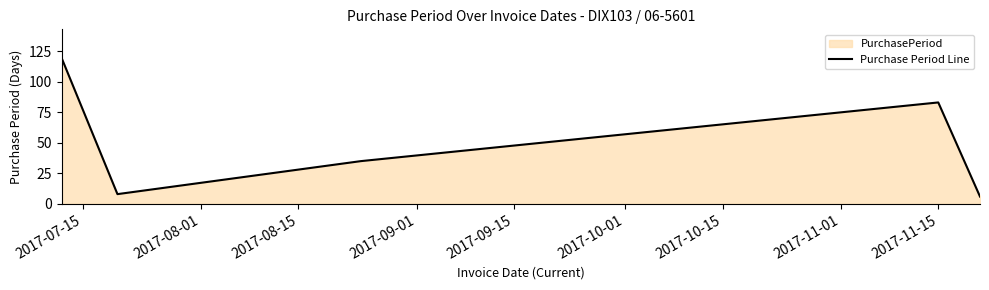

How many lines are shown in the chart?

1